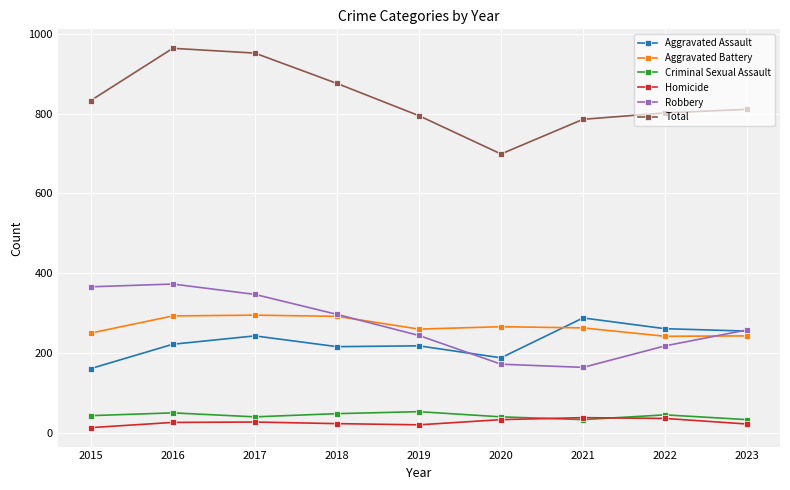

What is the difference between the highest and lowest values at 2022?

766